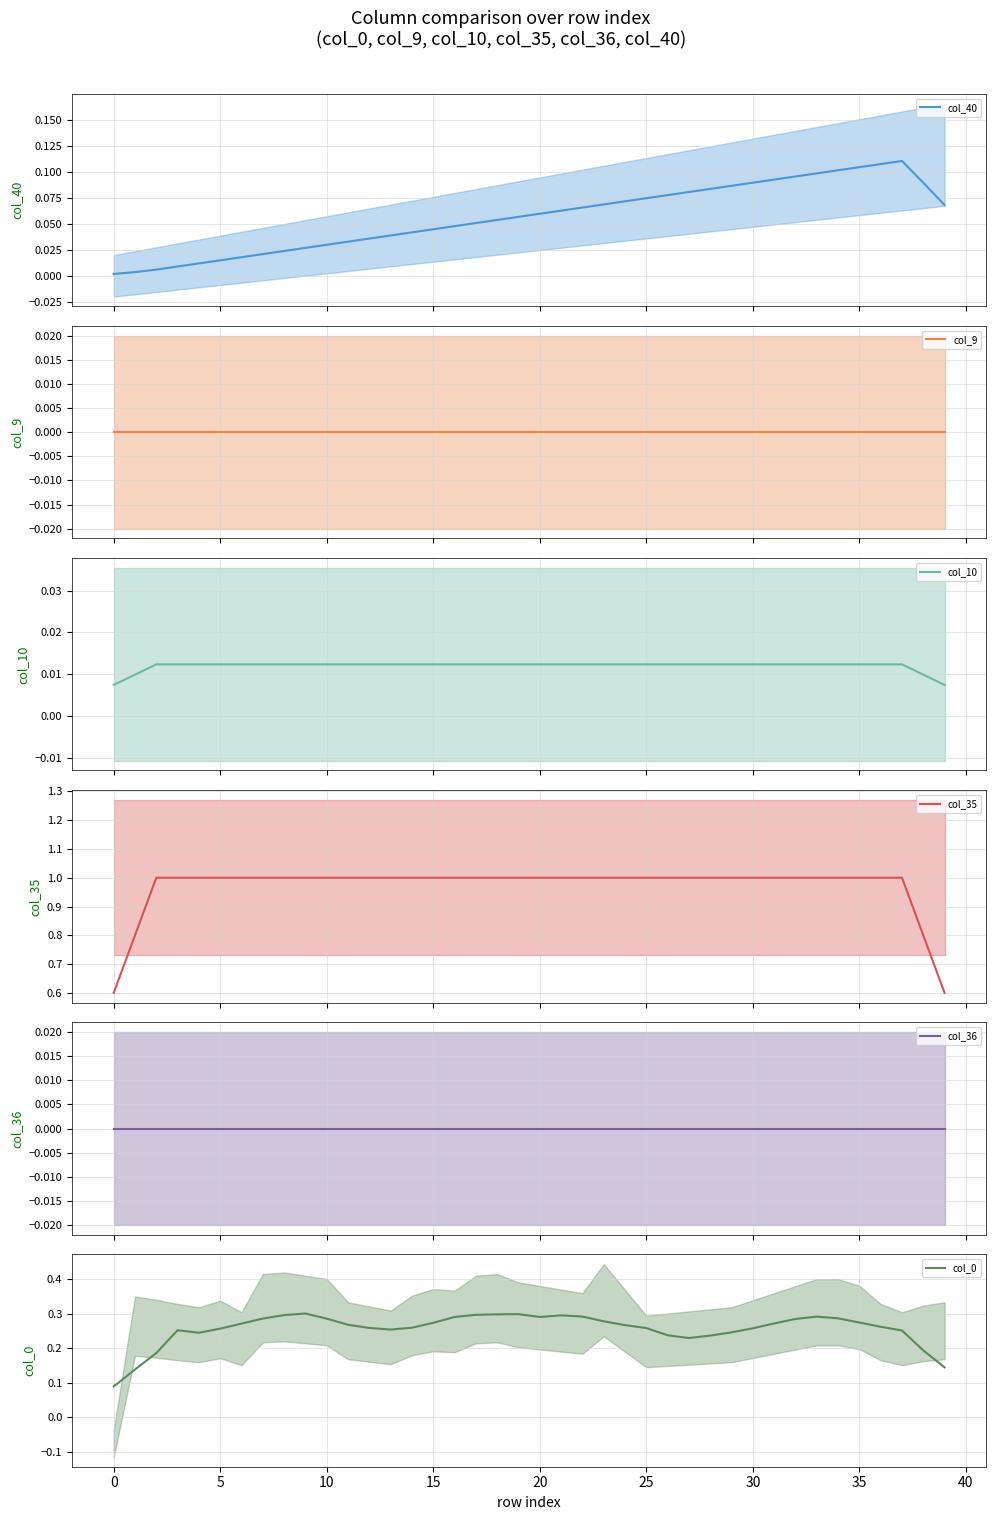

True or false: col_35 and col_40 intersect in this chart.

False